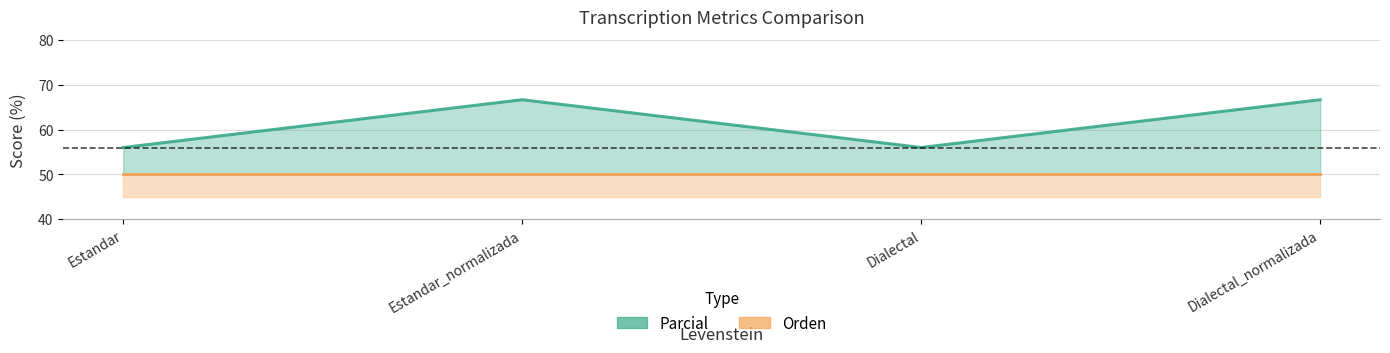

What is the sum of all Orden values?

200.0